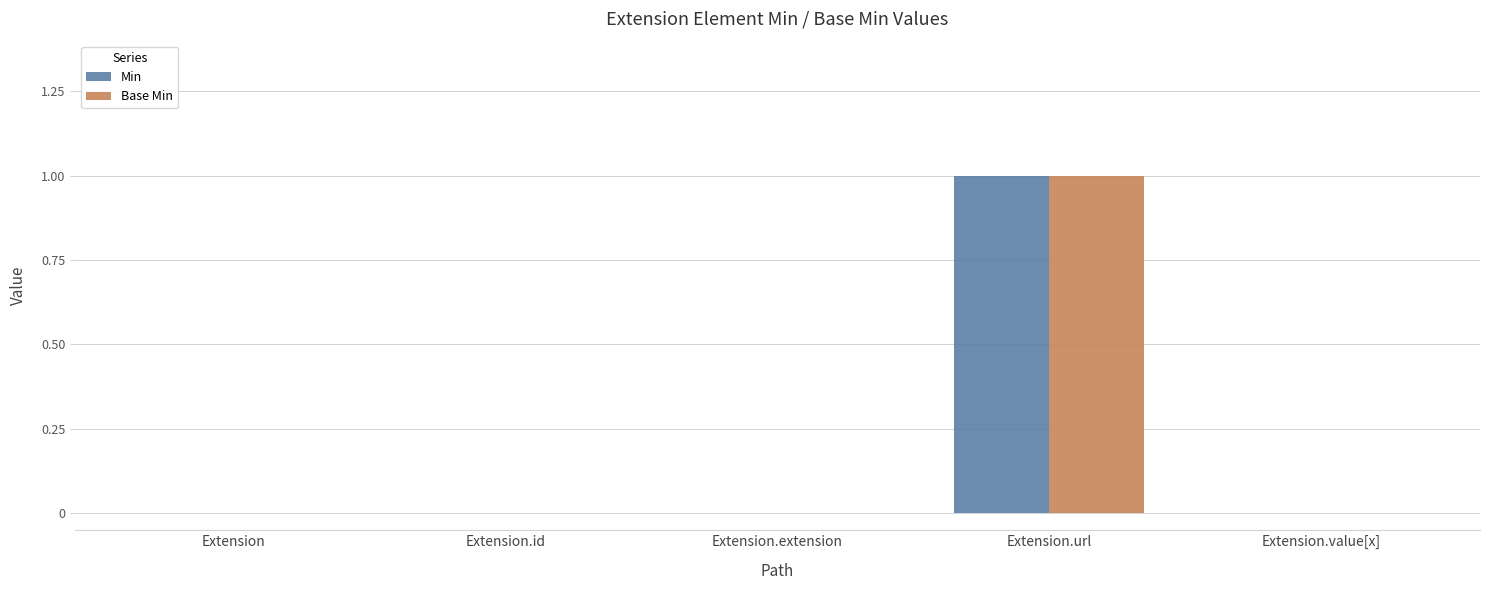

Are the bars horizontal?

No